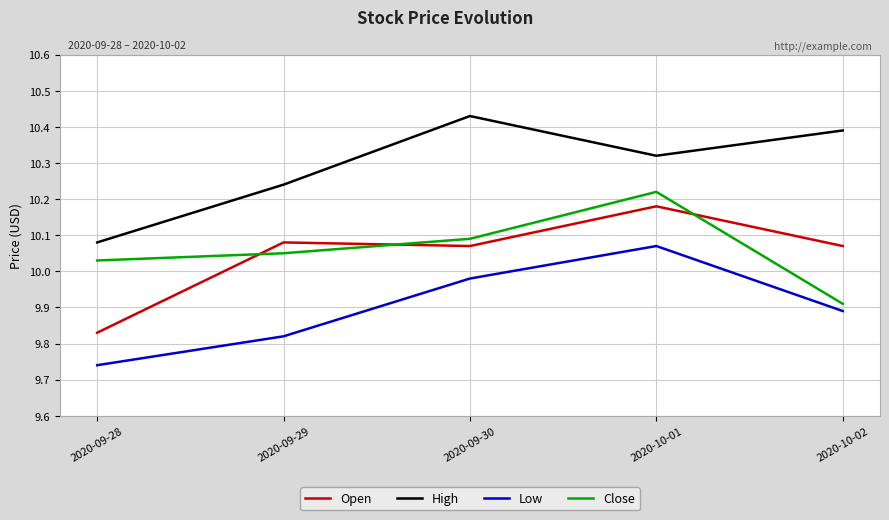

True or false: High and Close intersect in this chart.

False